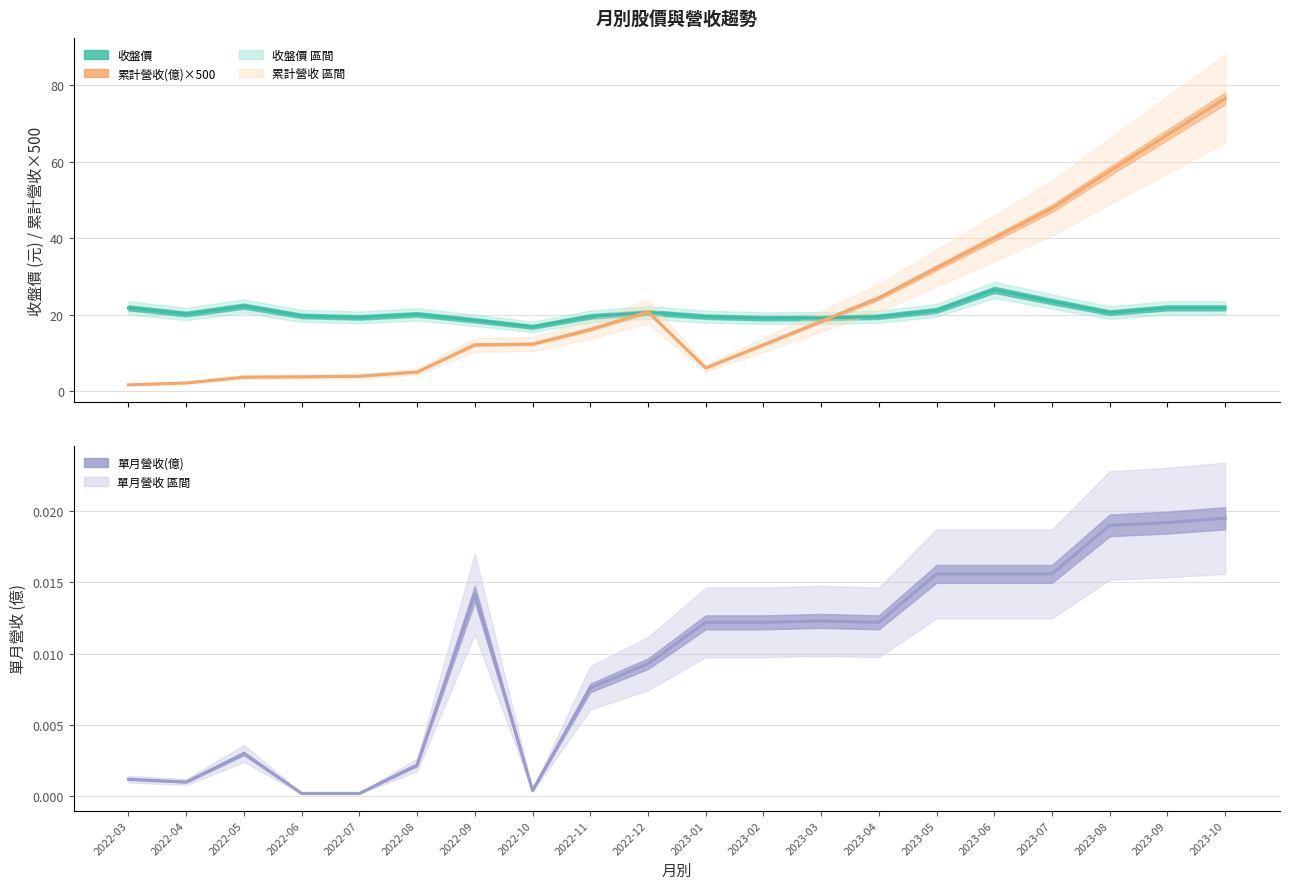

What is the label of the 12th point from the left?

2023-02